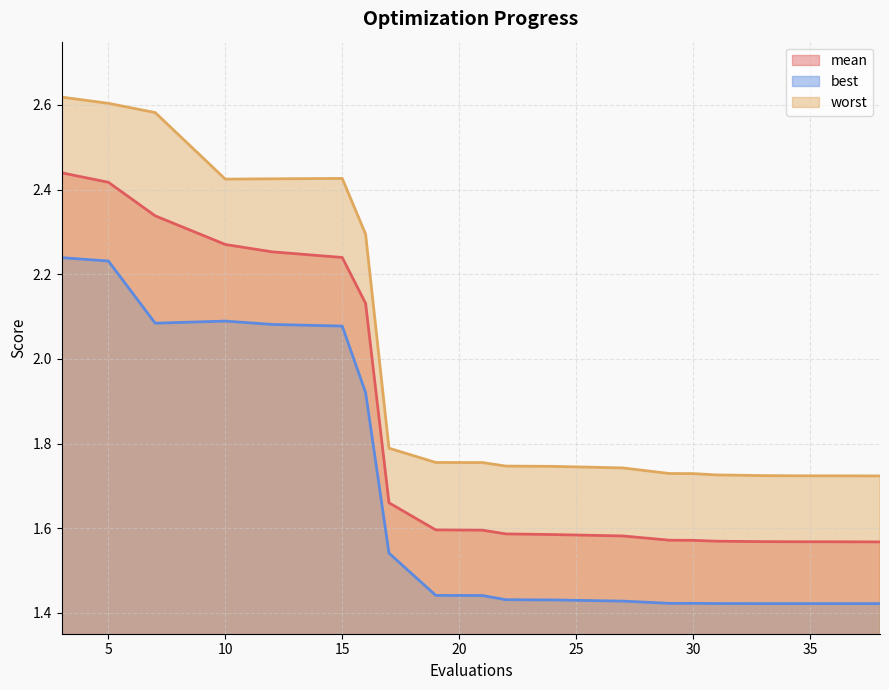

At 31, list the series in order from largest to smallest.

worst, mean, best